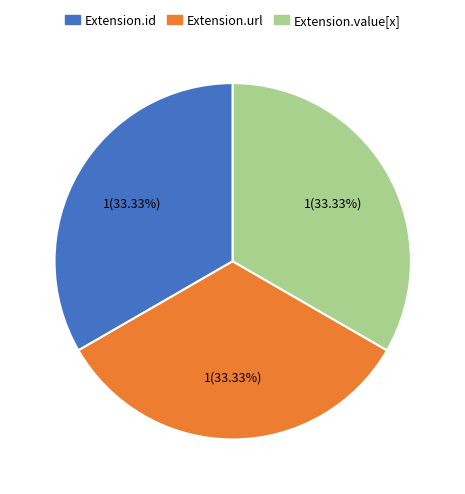

Is there any slice that represents more than half of the pie?

No